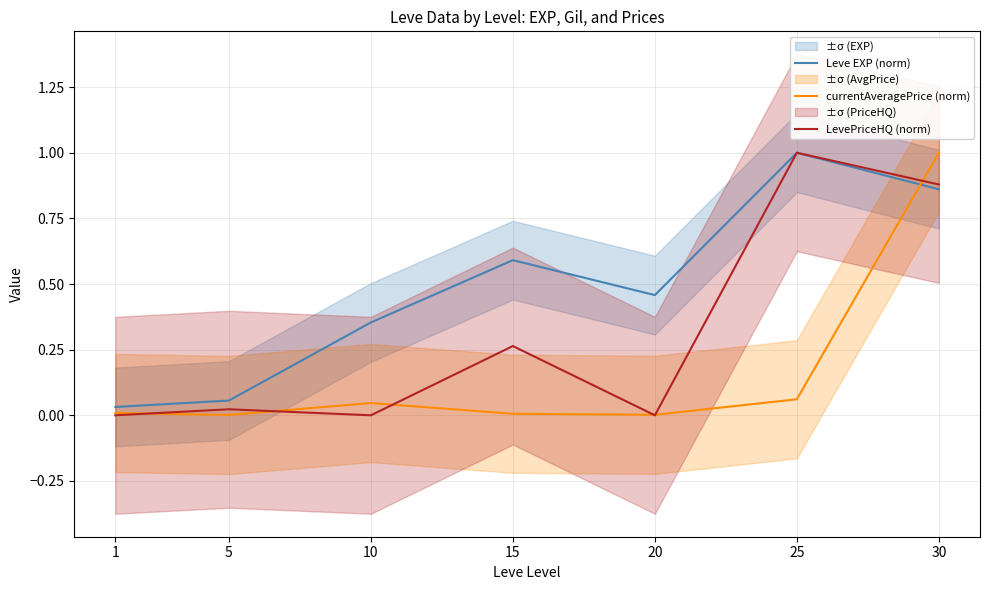

Between 1 and 15, which is larger?

15